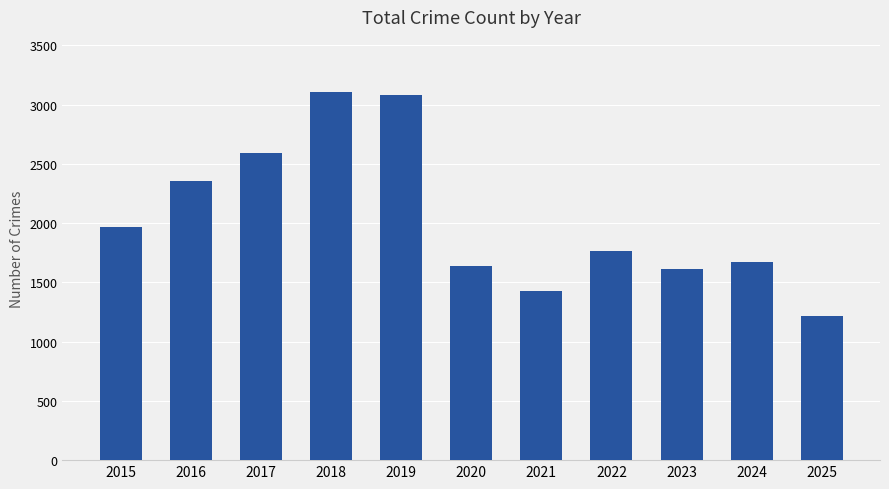

What is the change in value from 2020 to 2024?

+41